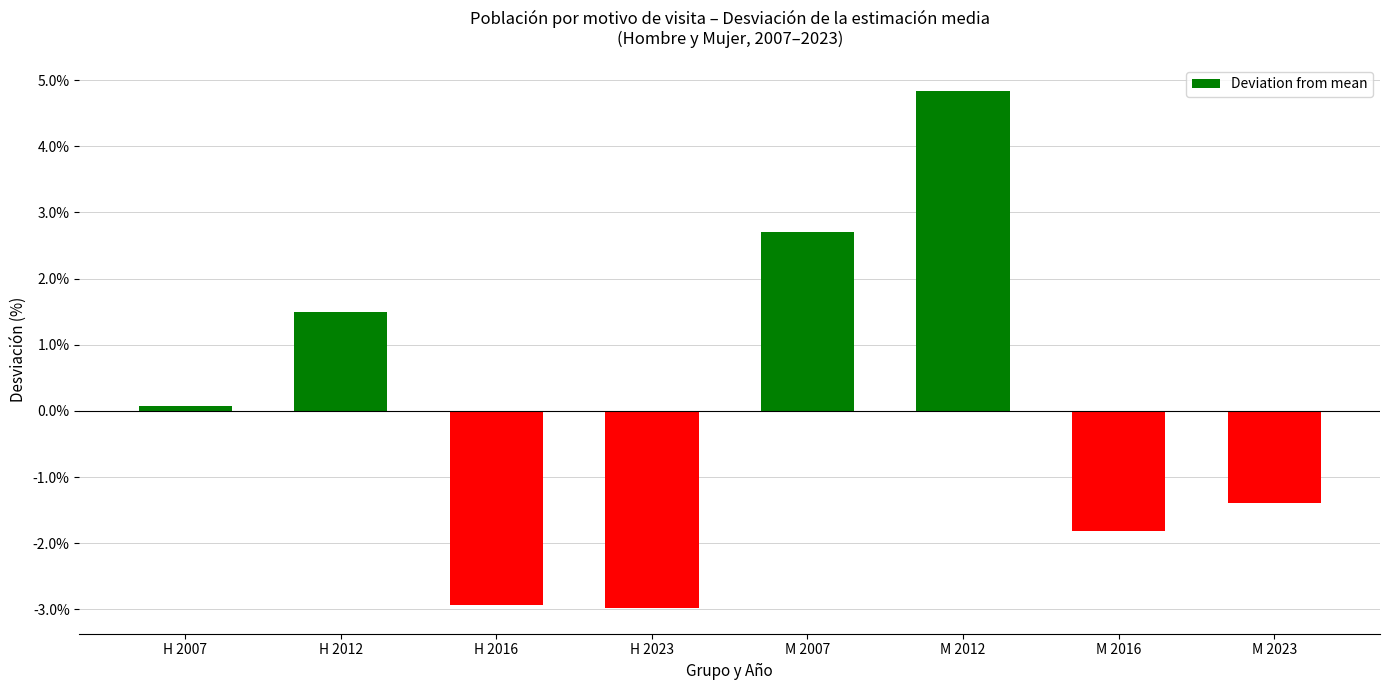

List the labels in order of value, largest first.

M 2012, M 2007, H 2012, H 2007, M 2023, M 2016, H 2016, H 2023